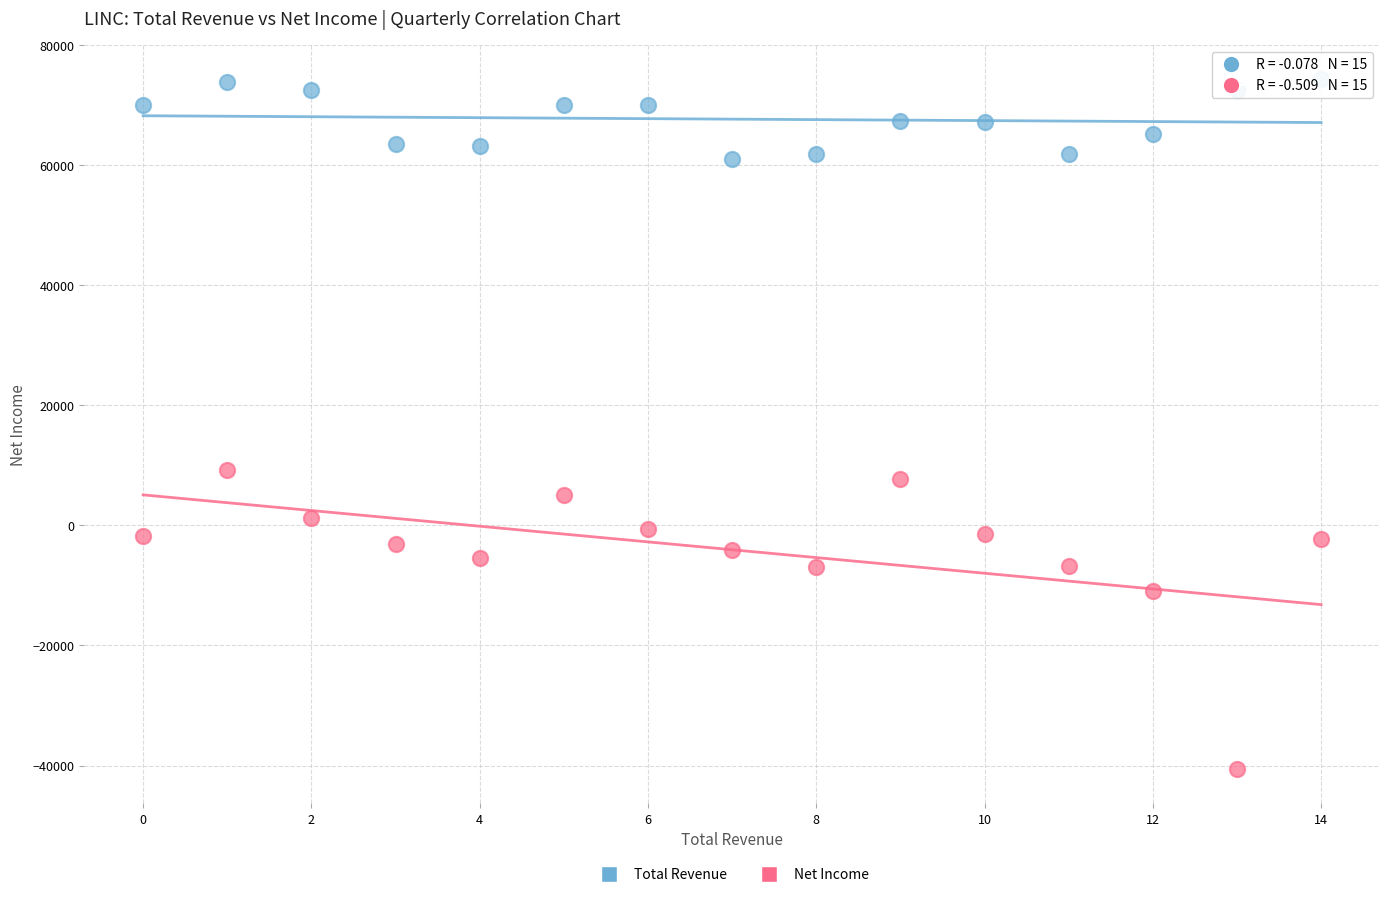

Which series reaches the maximum Y coordinate?

Total Revenue